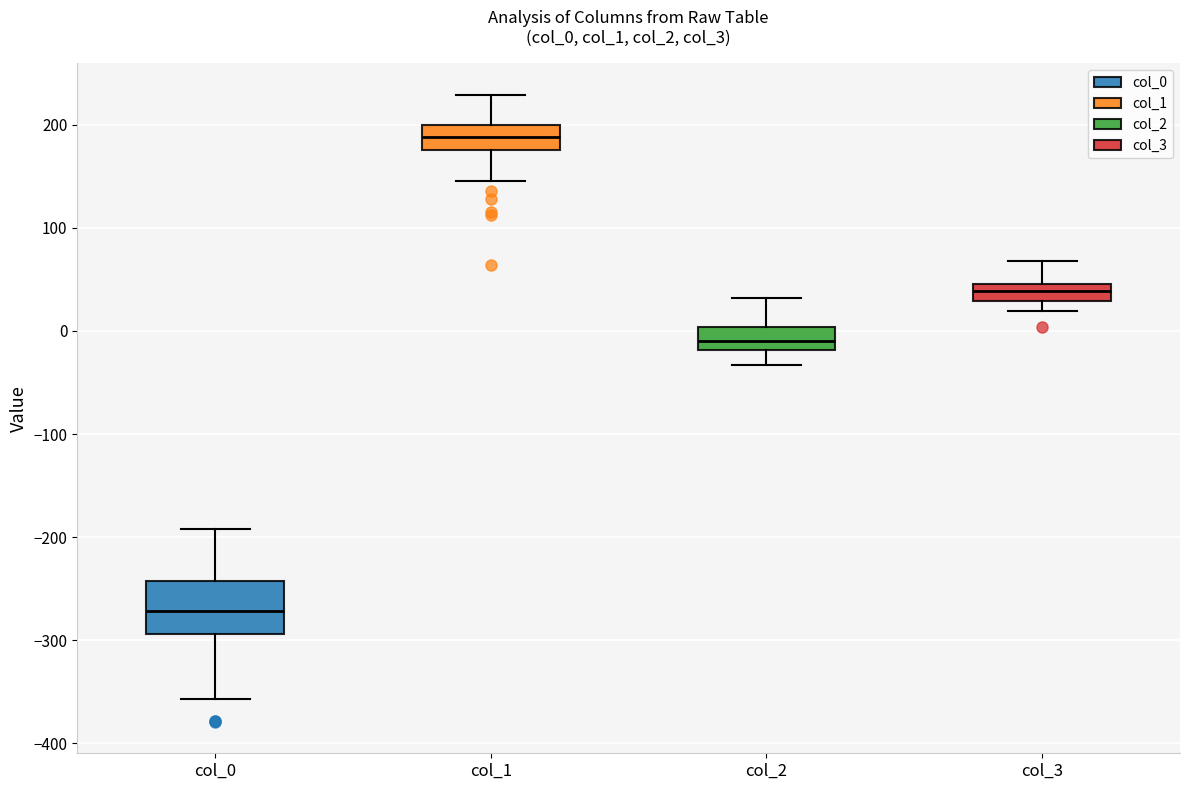

Reading left to right, transcribe this box plot: for each box, give where its median line is, the range the box spans, and where its two whiskers end, as read against the y-axis. The values are not printed on the chart, so give them approximately, as read against the axis.

col_0: median -270, box -290 to -240, whiskers -360 to -190
col_1: median 190, box 180 to 200, whiskers 150 to 230
col_2: median -10, box -20 to 0, whiskers -30 to 30
col_3: median 40, box 30 to 50, whiskers 20 to 70